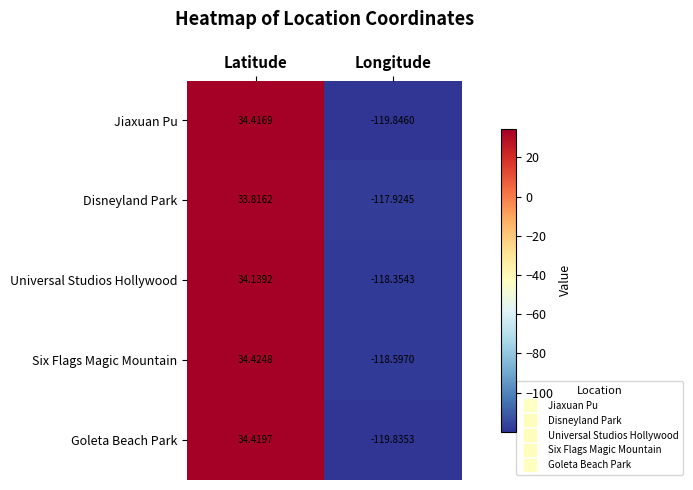

At which label does Six Flags Magic Mountain first exceed 34?

Latitude